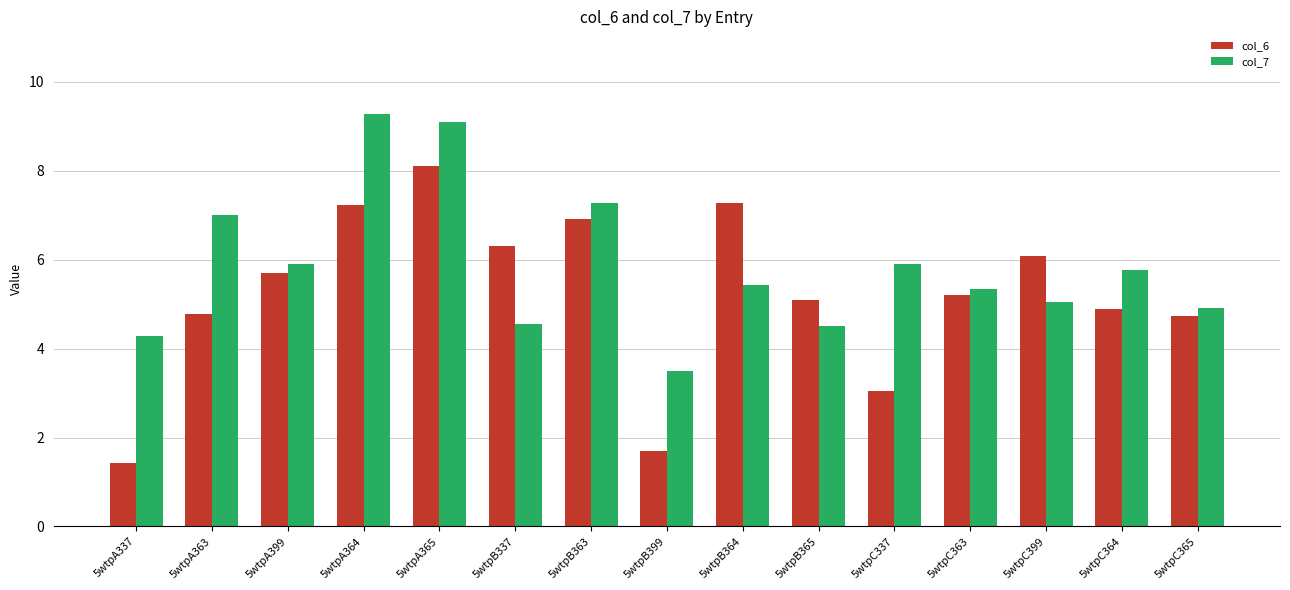

What are all the series names shown in the legend?

col_6, col_7